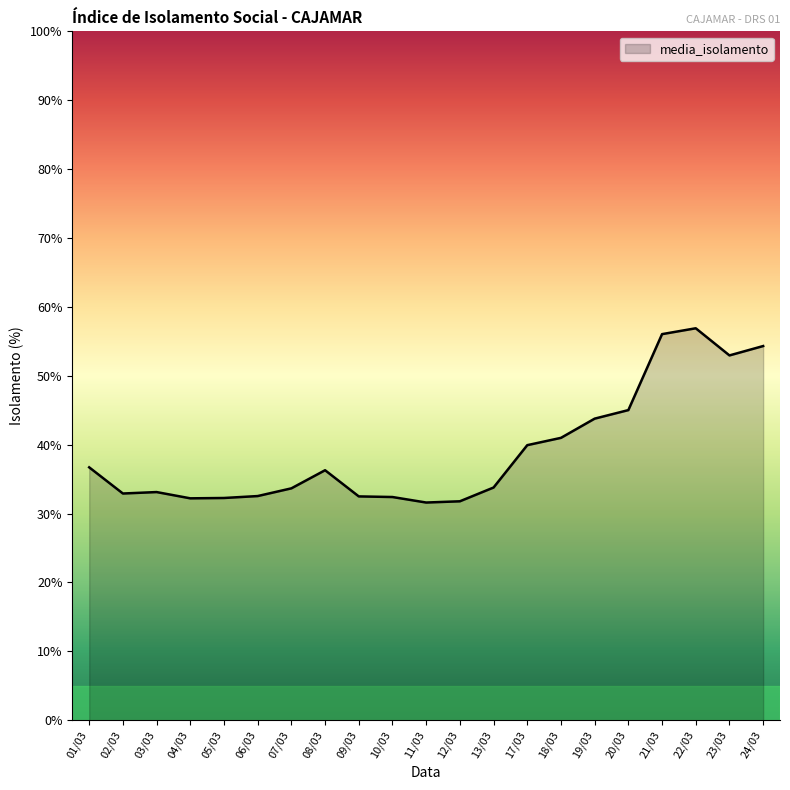

What position from the left is 17/03?

14